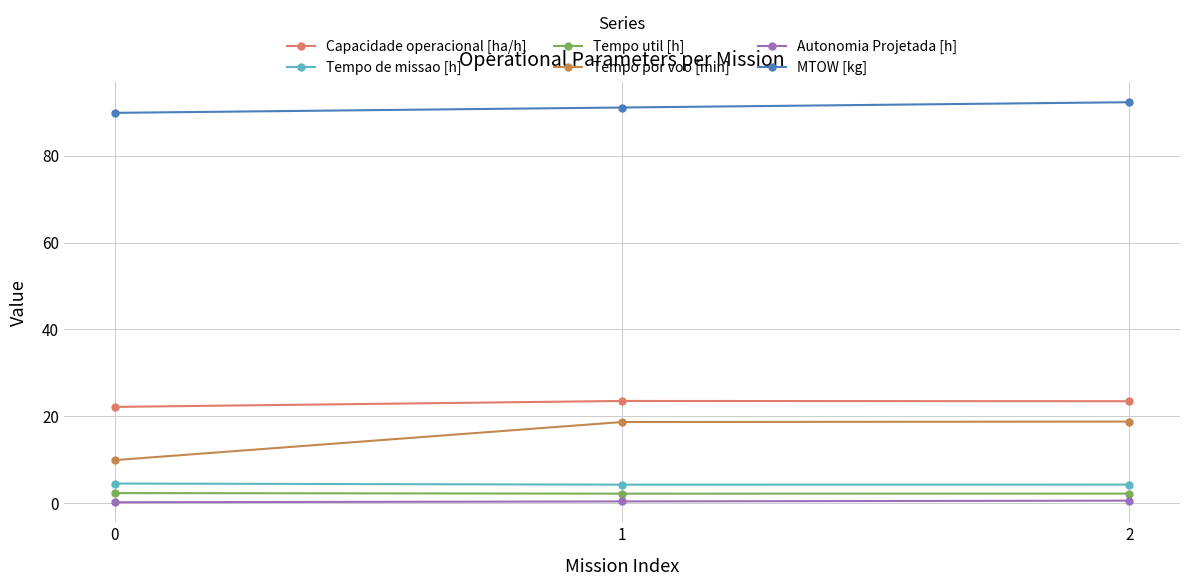

What is the value of the Capacidade operacional [ha/h] point at the 3rd from the left?

23.5